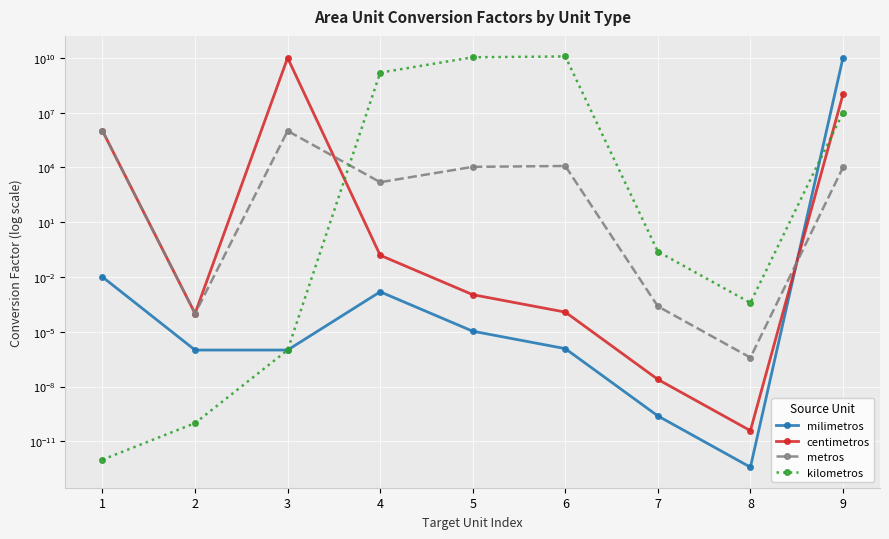

At how many categories does at least one series exceed 4135837141?

4